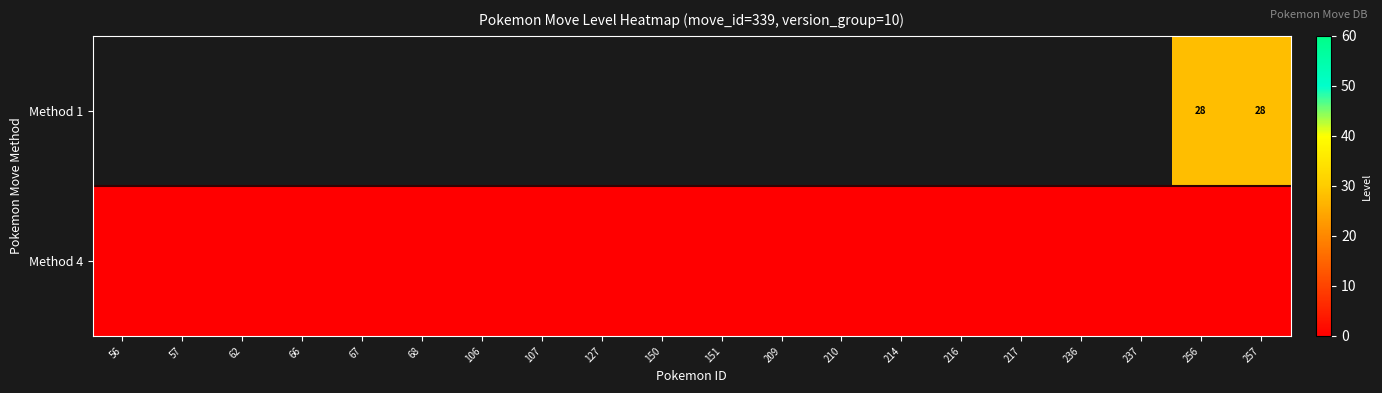

Which series has the largest total across all categories?

Method 4